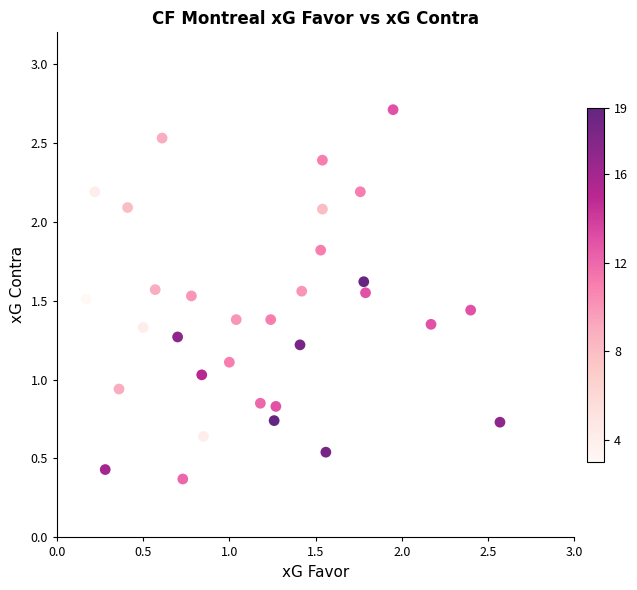

What is the range of Y values (max minus min)?

2.3